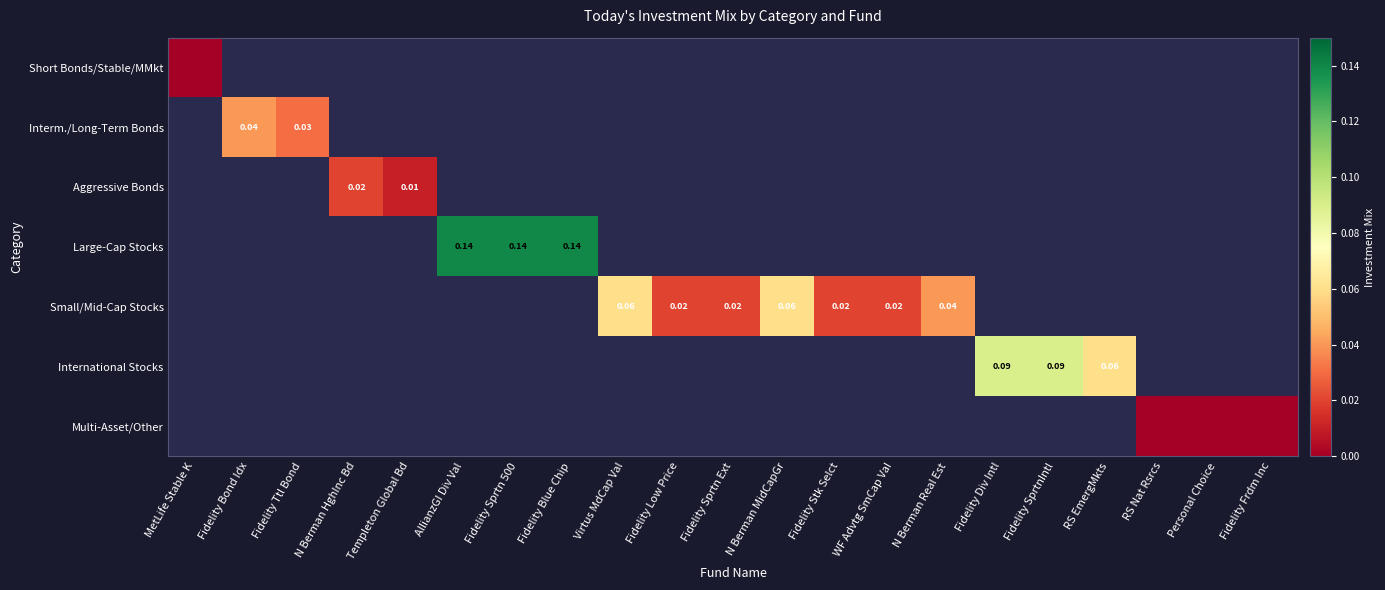

At which category does the chart reach its peak across all series?

AllianzGI Div Val